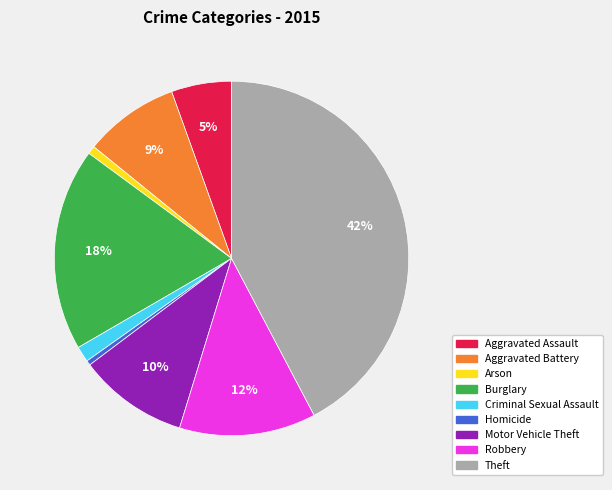

To the nearest percent, what is the combined percentage of Arson and Criminal Sexual Assault?

2%